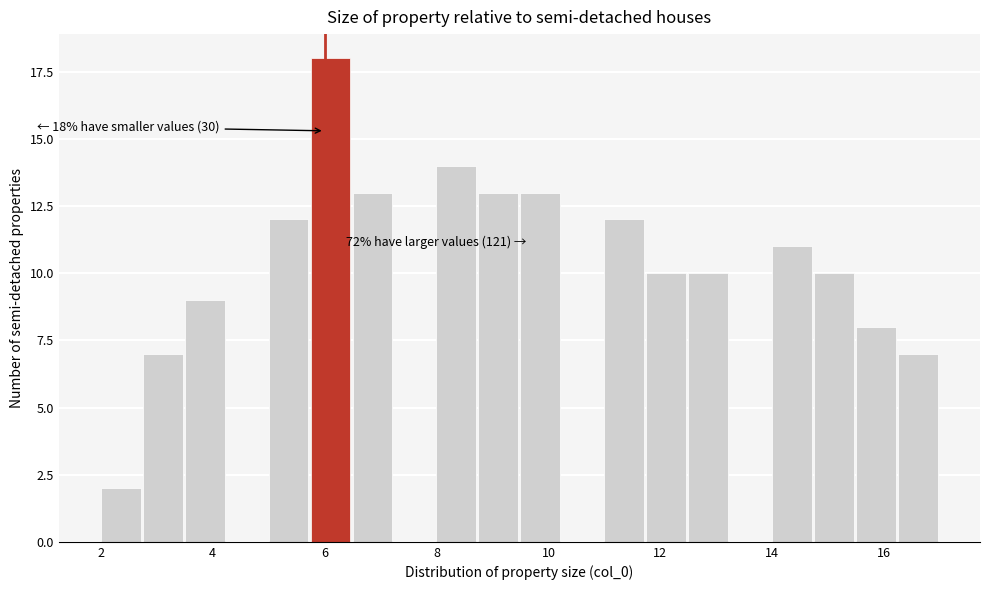

Read against the x-axis, roughly where is the centre of the tallest bar?

6.2